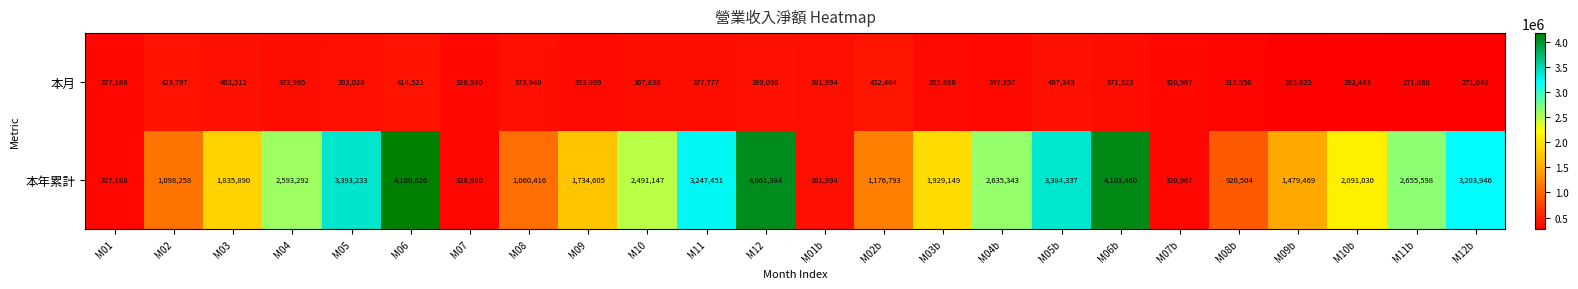

Which series has the largest total across all categories?

本年累計